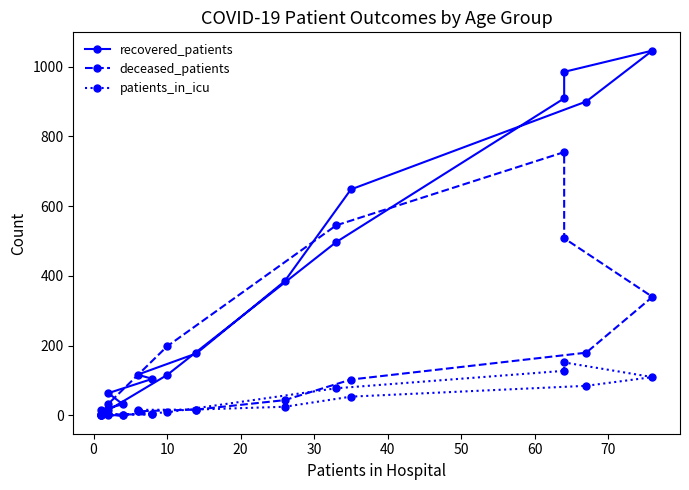

Reading left to right, what are all the values shown in this chart?

recovered_patients: 16	32	64	105	117	178	385	648	900	1046	985	909	497	116	15	3
deceased_patients: 2	0	3	3	12	17	44	103	180	340	508	755	545	198	33	2
patients_in_icu: 0	1	3	3	16	17	25	54	85	110	152	128	78	9	0	0